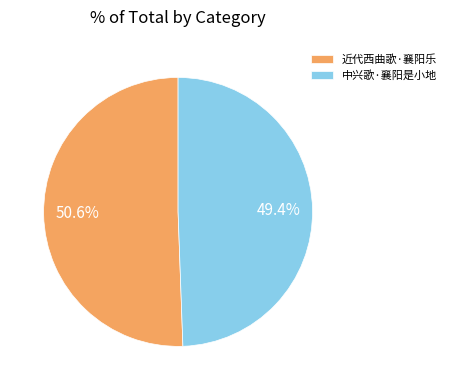

Rank the categories by value from lowest to highest.

中兴歌·襄阳是小地, 近代西曲歌·襄阳乐